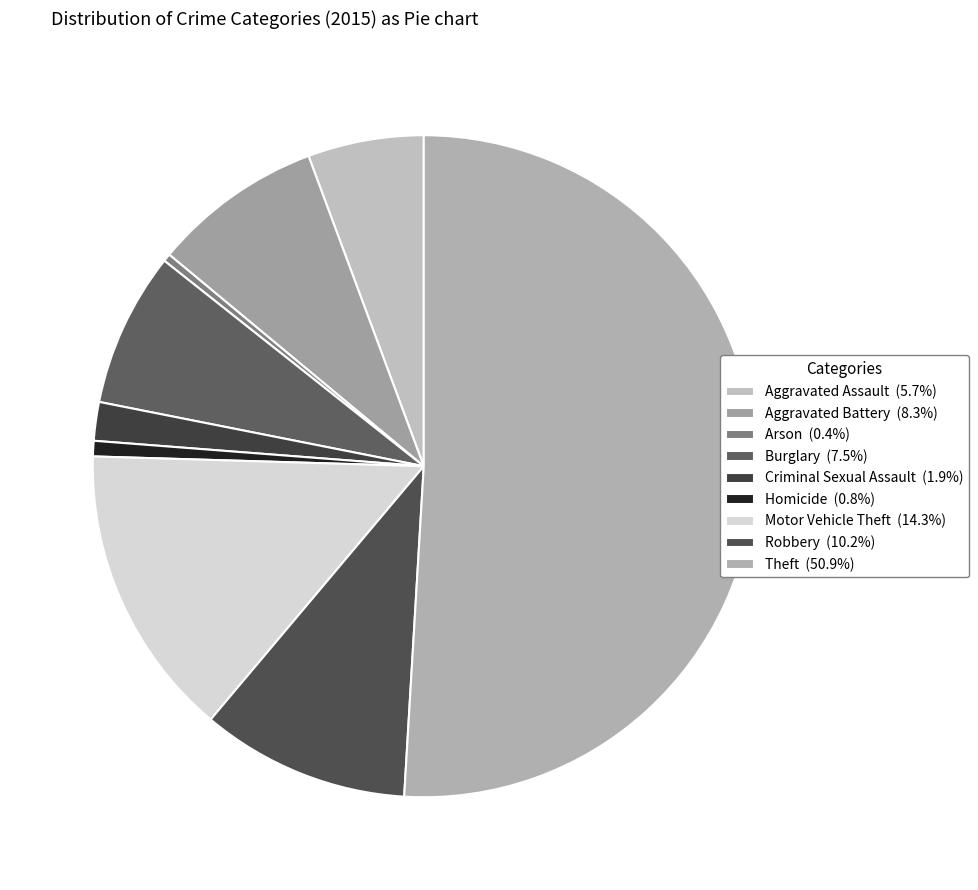

Count the number of slices in the pie.

9